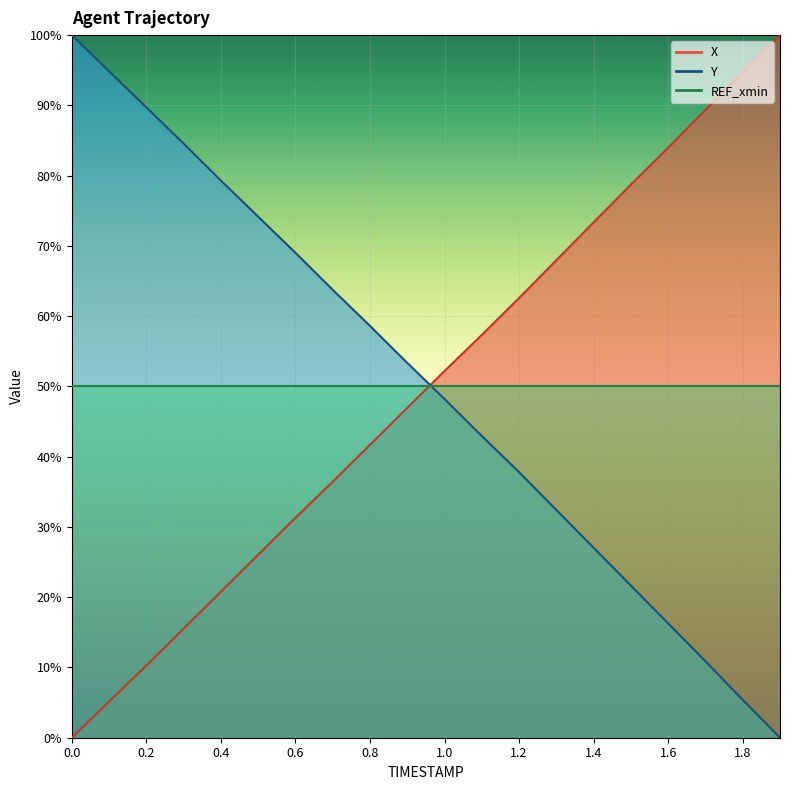

Between which two adjacent categories do X and Y first intersect?

0.9 and 1.0